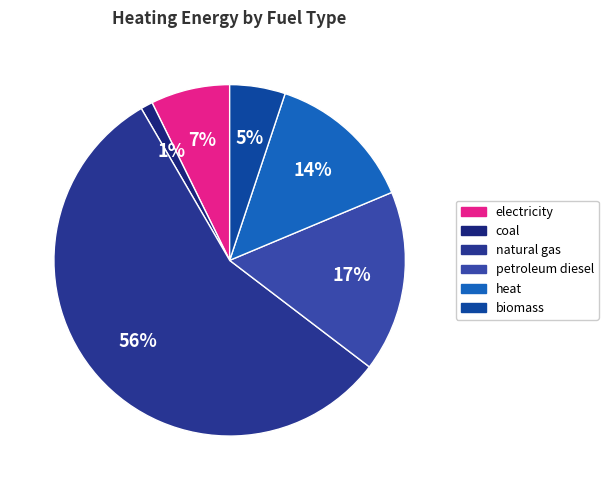

Count the number of slices in the pie.

6